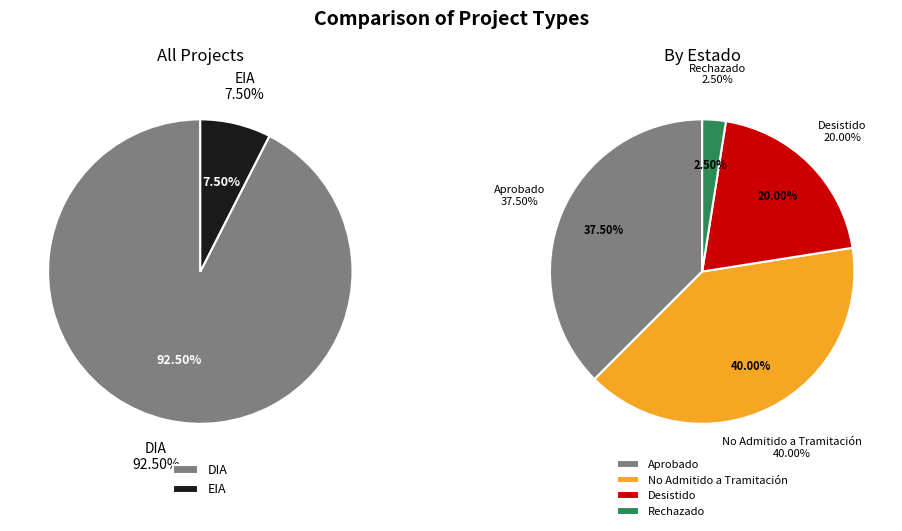

What portion of the pie excludes EIA?

92.5%